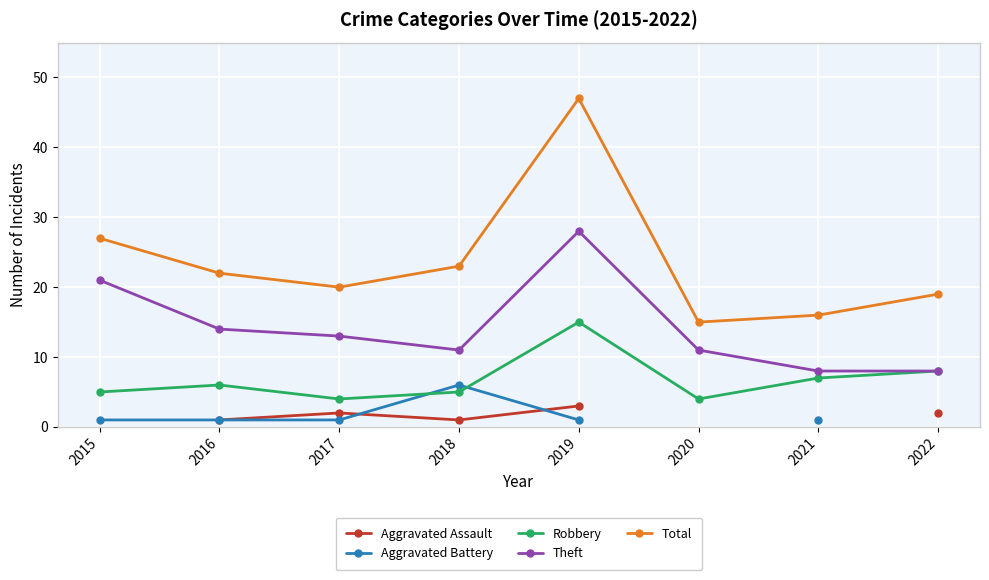

How many categories are shown in the chart?

8